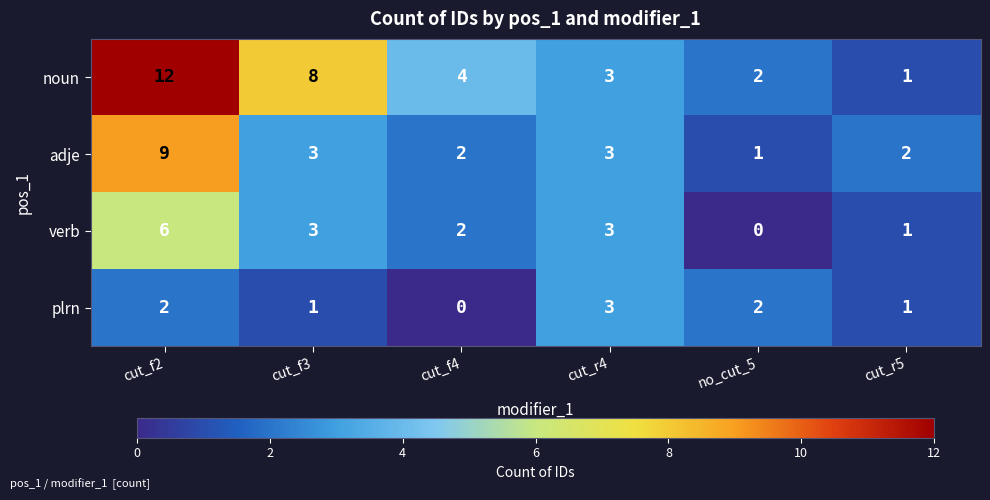

What is the total value across all series at cut_f3?

15